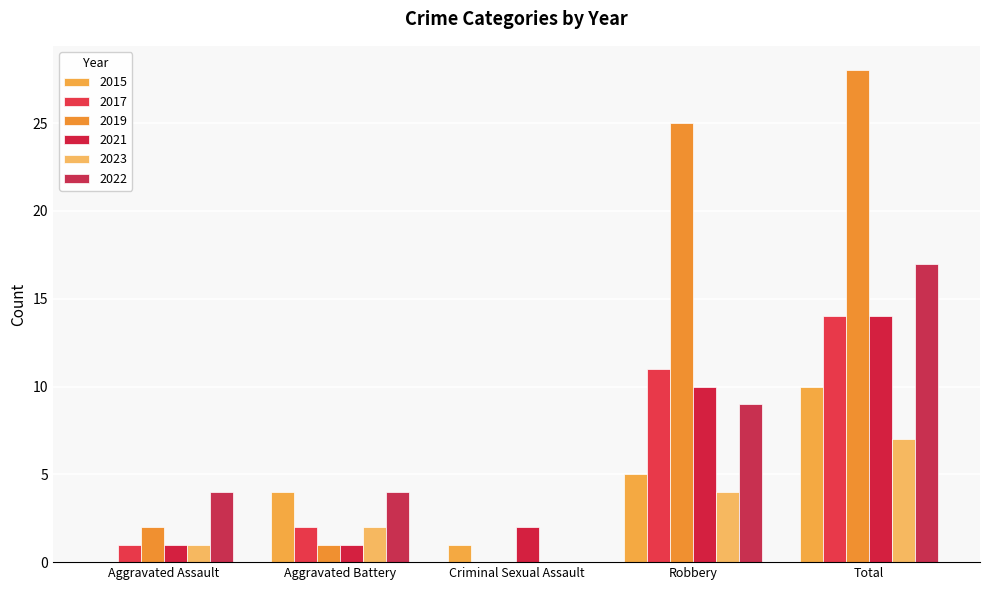

What is the average value of the 2015 series?

4